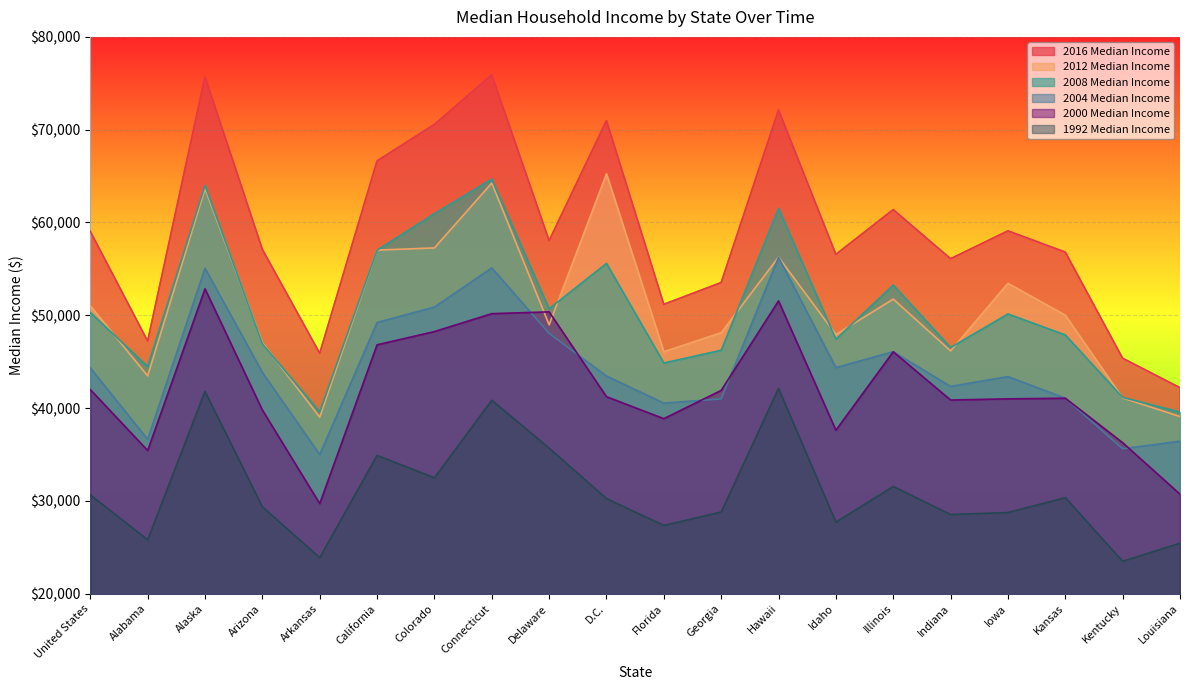

Reading left to right, list all the values displayed in this chart.

2016 Median Income: 59039	47221	75723	57100	45907	66637	70566	75923	58046	70982	51176	53527	72133	56564	61386	56094	59094	56810	45369	42196
2012 Median Income: 51017	43464	63648	47044	39018	57020	57255	64247	48972	65246	46071	48121	56263	47922	51738	46158	53442	50003	41086	39085
2008 Median Income: 50303	44476	63989	46914	39586	57014	60943	64682	50702	55590	44857	46227	61521	47420	53254	46520	50142	47877	41148	39563
2004 Median Income: 44334	36629	55063	43846	34984	49222	50886	55100	48049	43451	40535	40984	56242	44358	46077	42329	43391	41066	35610	36429
2000 Median Income: 41990	35424	52847	39783	29697	46816	48240	50172	50365	41222	38856	41901	51546	37611	46064	40865	40991	41059	36265	30718
1992 Median Income: 30636	25808	41802	29358	23882	34903	32484	40841	35678	30247	27349	28797	42113	27704	31551	28530	28743	30346	23485	25439